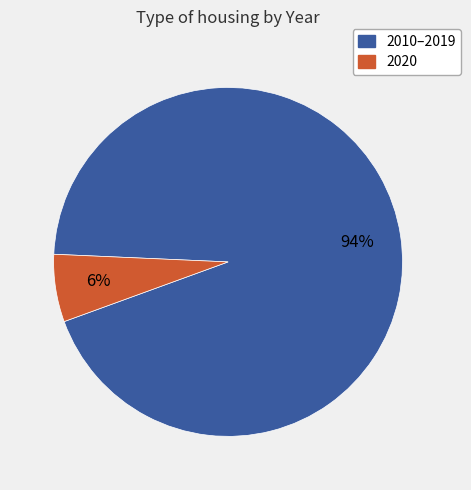

To the nearest percent, what percentage of the pie is 2010–2019?

94%